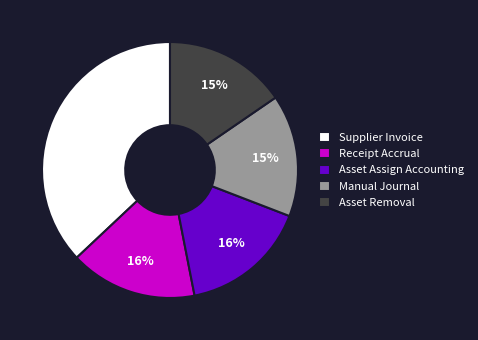

Is the sum of Receipt Accrual and Asset Removal greater than half?

No